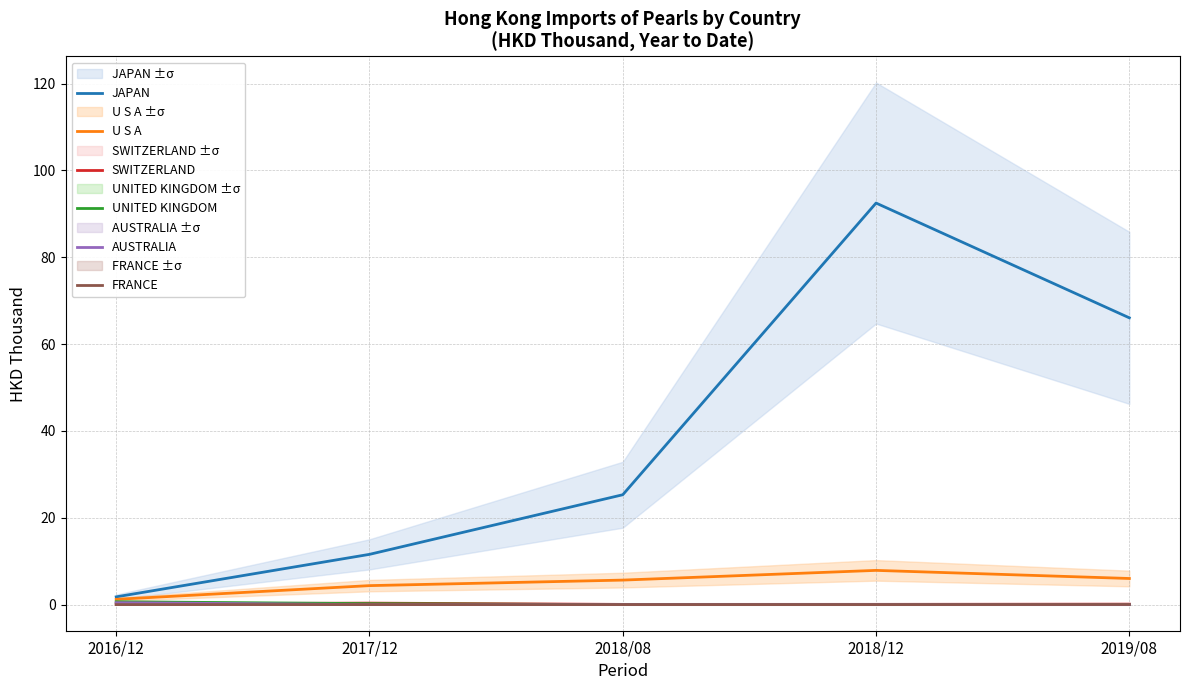

Reading left to right, what are all the values shown in this chart?

JAPAN: 1.8	11.6	25.3	92.5	66.1
U S A: 1.2	4.4	5.6	7.9	6.0
SWITZERLAND: 0.2	0.3	0.1	0.1	0.1
UNITED KINGDOM: 0.7	0.2	0.0	0.0	0.0
AUSTRALIA: 0.4	0.0	0.0	0.0	0.0
FRANCE: 0.0	0.0	0.0	0.0	0.0